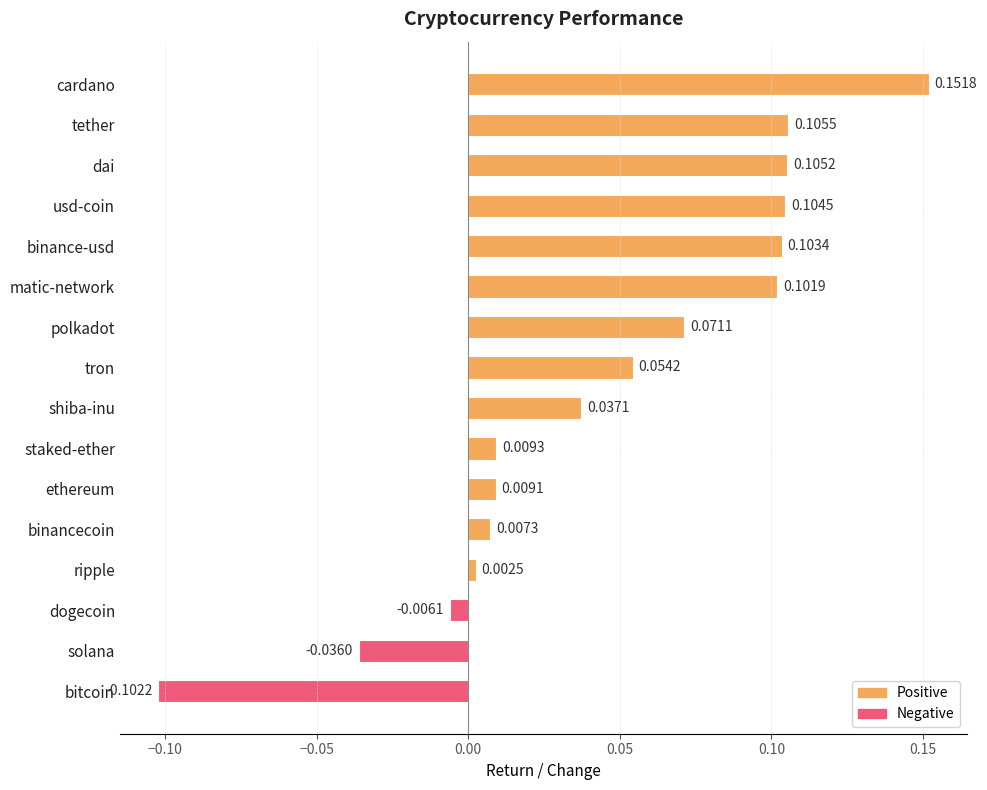

What is the sum of all values?

0.7